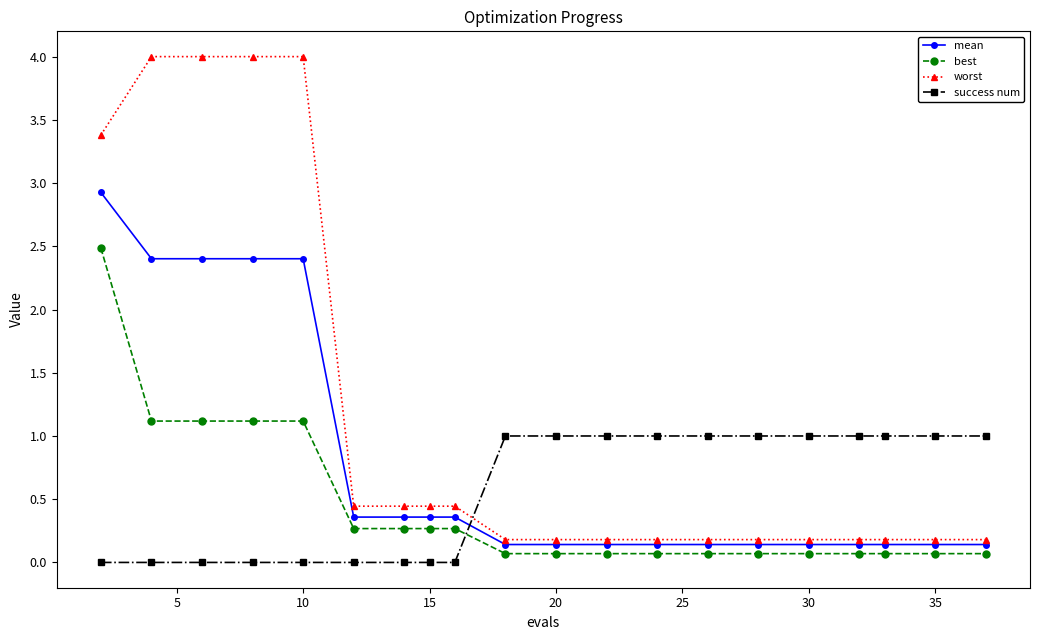

List the series in order of their overall mean, lowest first.

best, success num, mean, worst